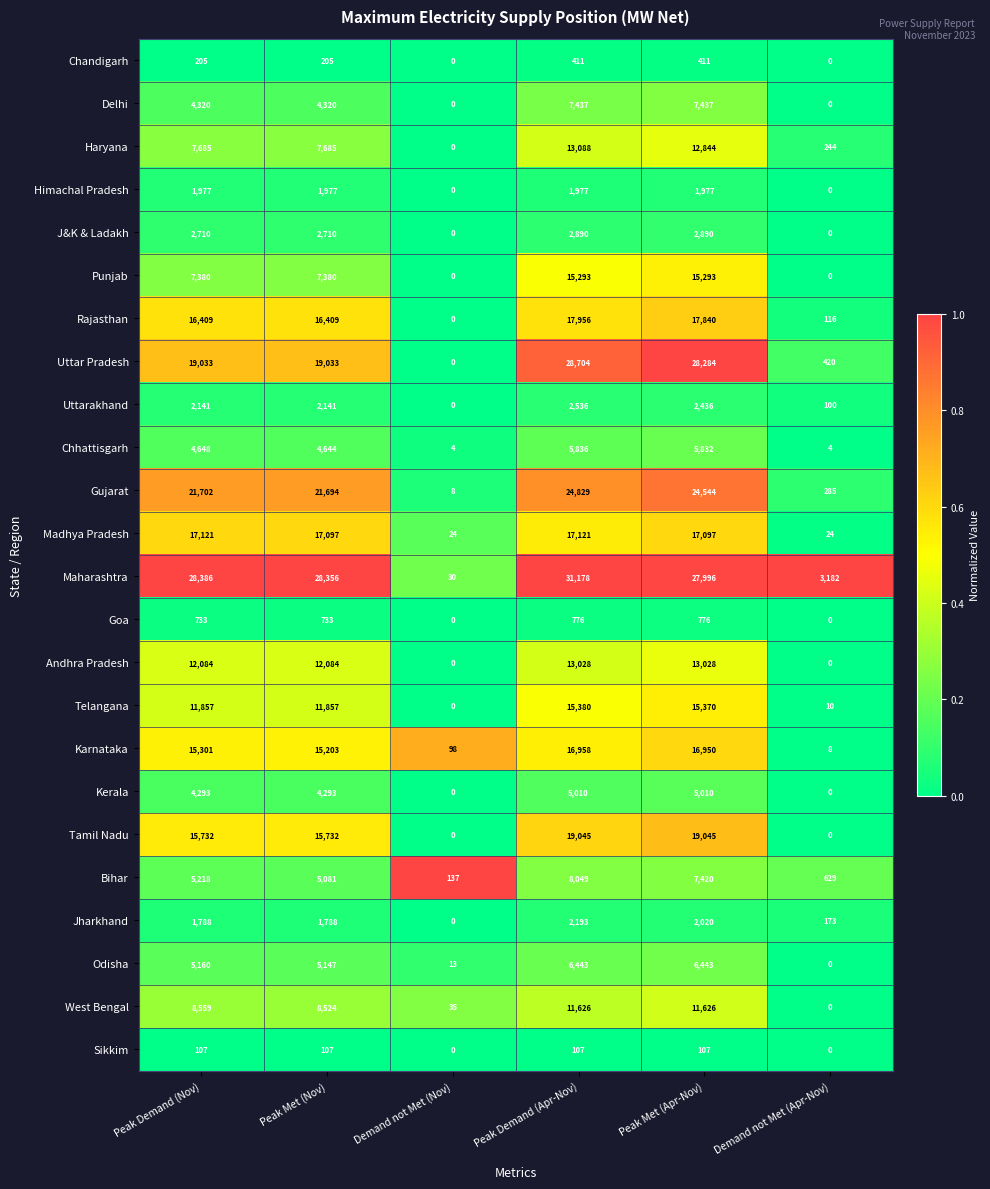

What is the maximum value shown in the chart?

31178